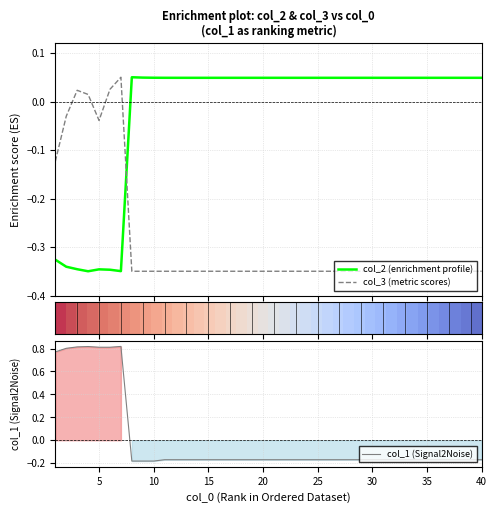

Which series ends up on top after the final intersection of col_2 (enrichment profile) and col_3 (metric scores)?

col_2 (enrichment profile)